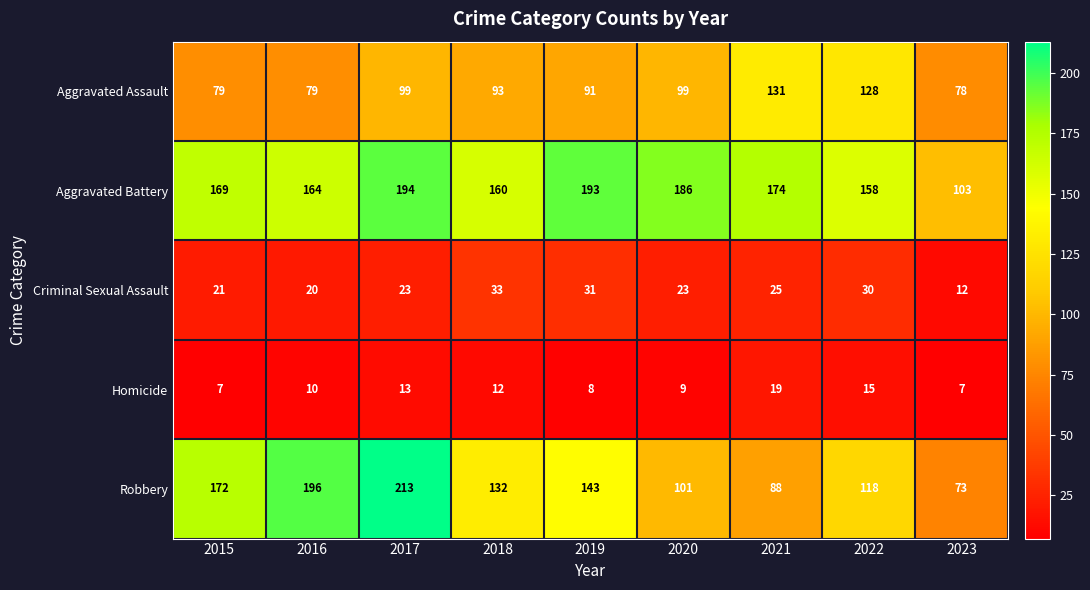

What is the average value of the Aggravated Battery series?

167